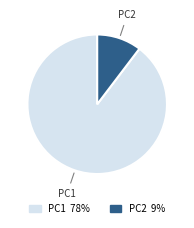

Do PC2 and PC1 together represent more than half of the pie?

Yes